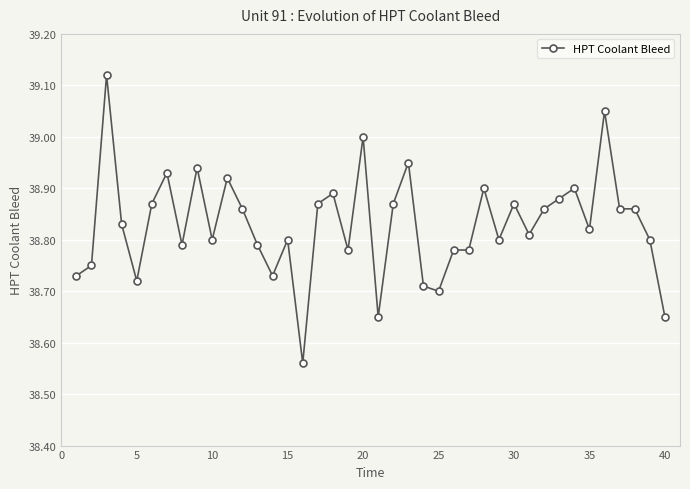

What is the difference between the maximum and minimum values?

0.6